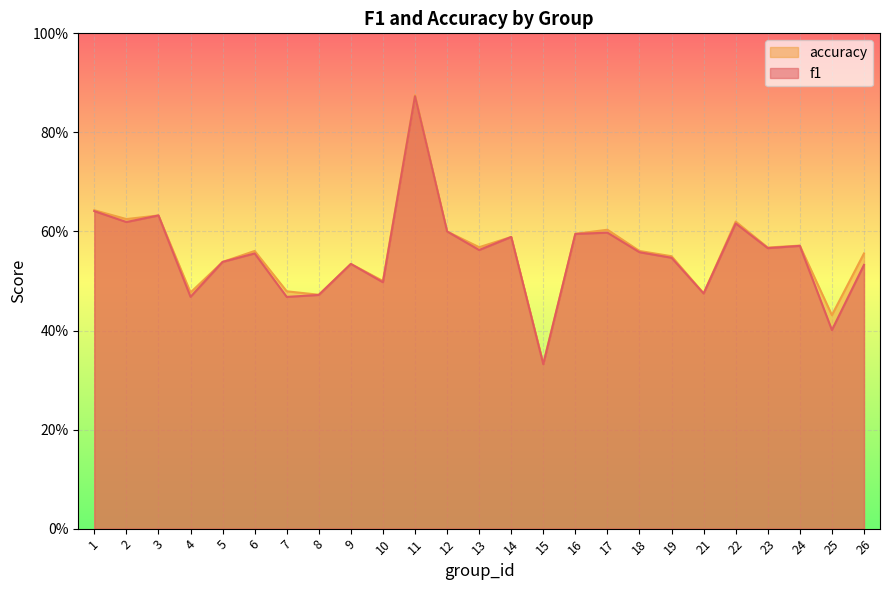

True or false: accuracy and f1 cross at least once.

False